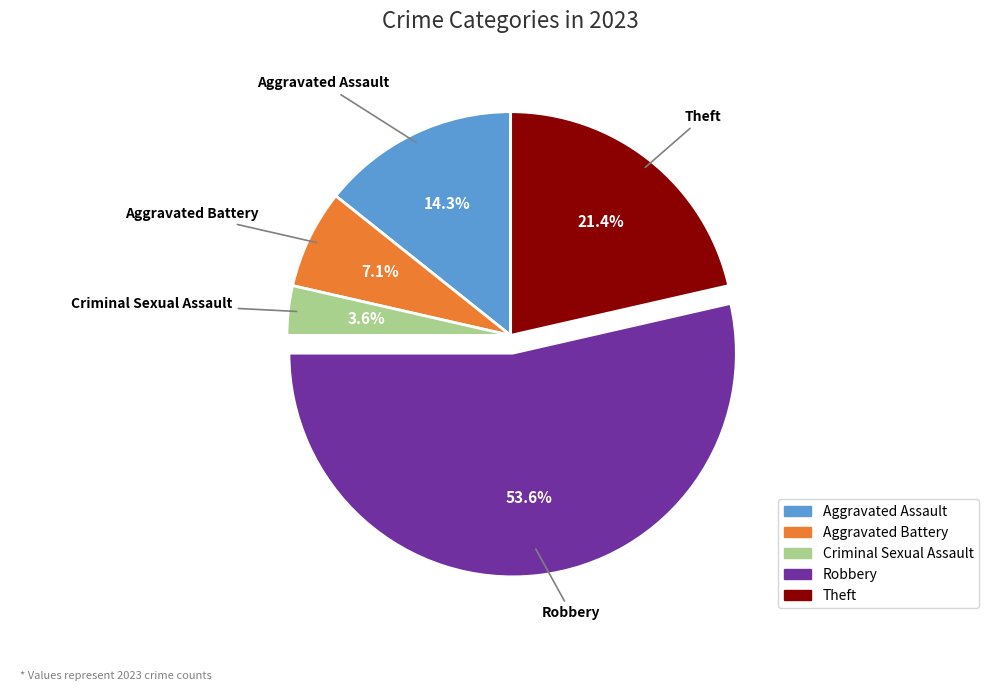

What percentage is NOT represented by Aggravated Battery?

92.9%